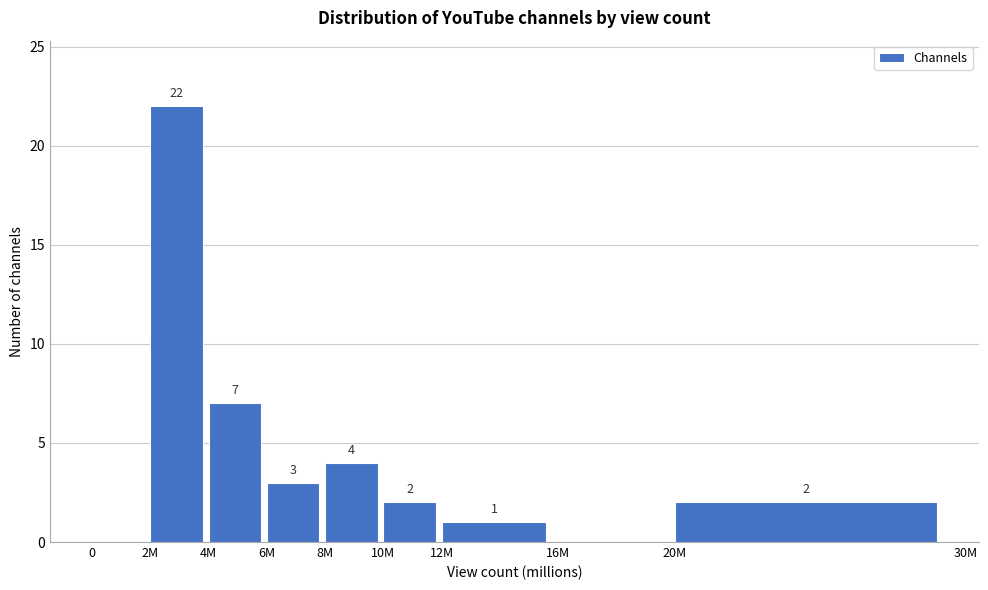

Reading left to right, transcribe all the data shown in this chart.

0=0	2M=22	4M=7	6M=3	8M=4	10M=2	12M=1	16M=0	20M=2